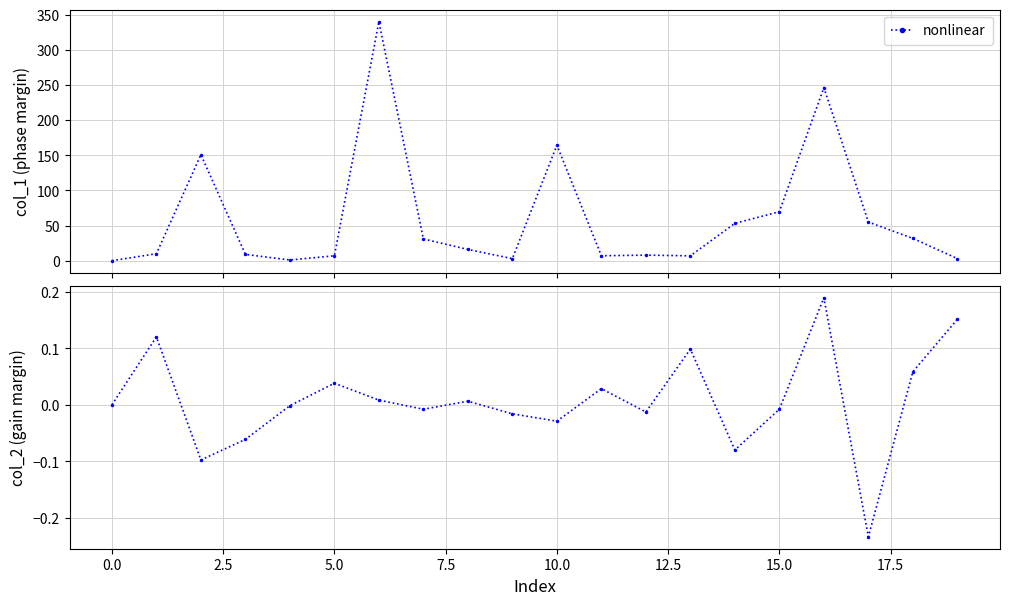

What is the greatest value displayed?

340.1